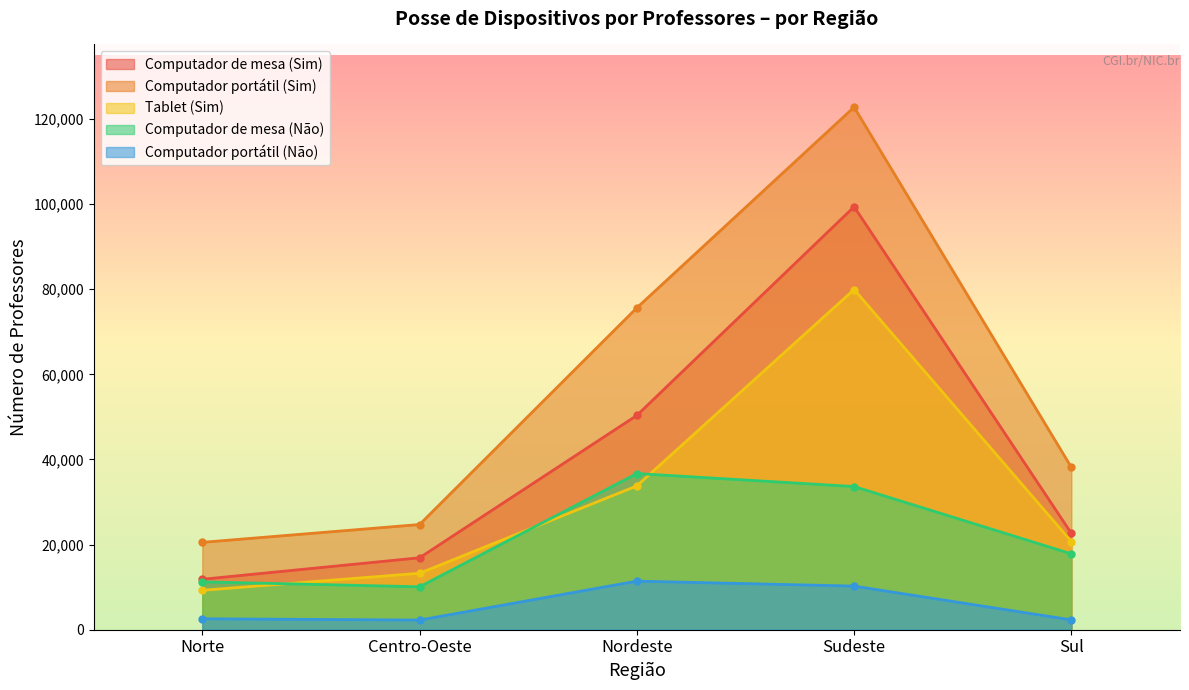

Reading right to left, list all the values displayed in this chart.

Computador de mesa (Sim): 22639	99385	50351	16903	11851
Computador portátil (Sim): 38154	122781	75630	24720	20528
Tablet (Sim): 20717	79934	33790	13266	9258
Computador de mesa (Não): 17826	33644	36697	10086	11249
Computador portátil (Não): 2311	10249	11418	2268	2572